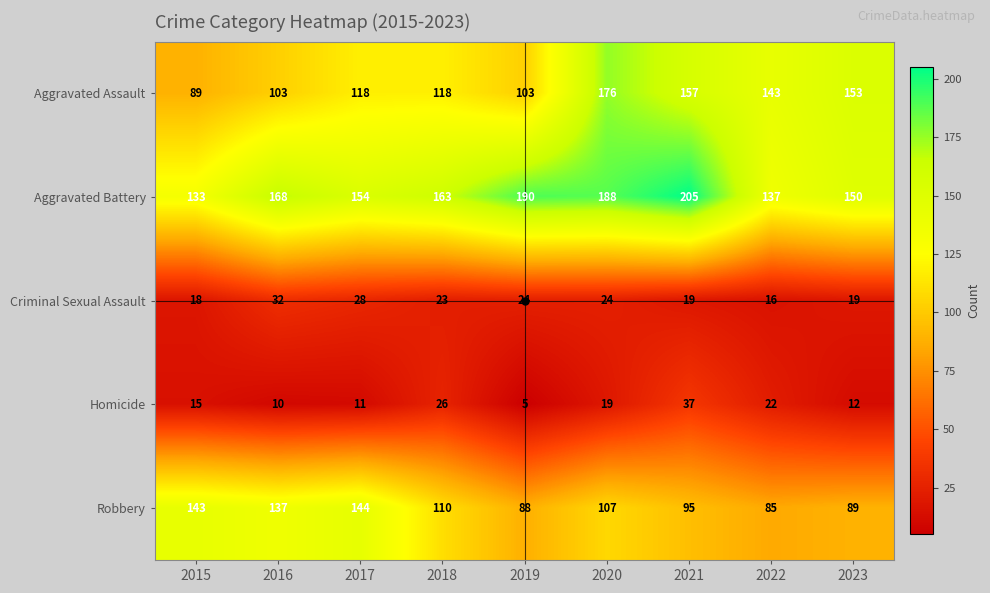

How many data points does each series have?

9